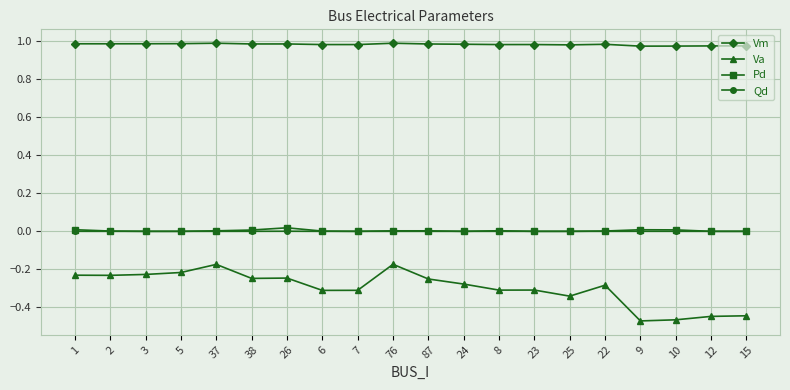

True or false: Va and Pd intersect in this chart.

False